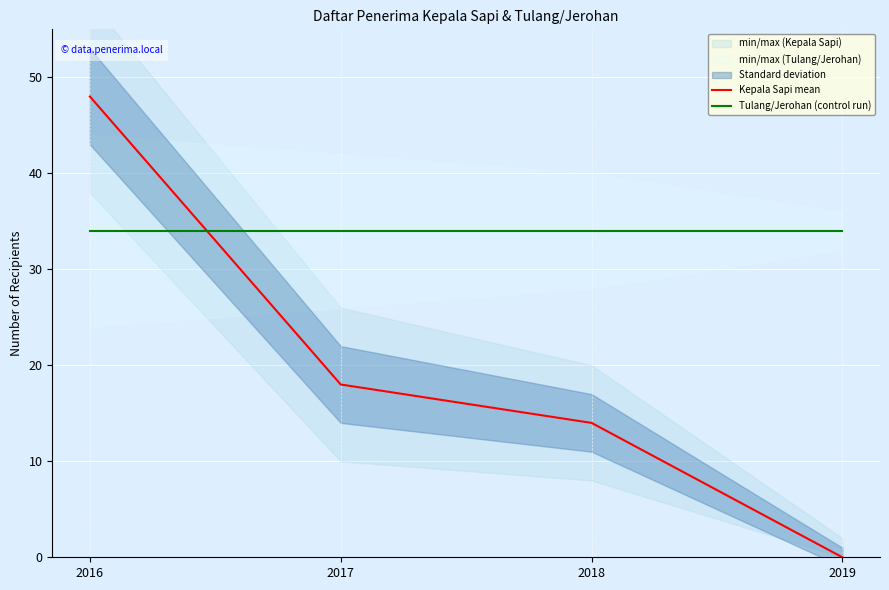

Rank the series at 2019 from highest to lowest value.

Tulang/Jerohan (control run), Kepala Sapi mean